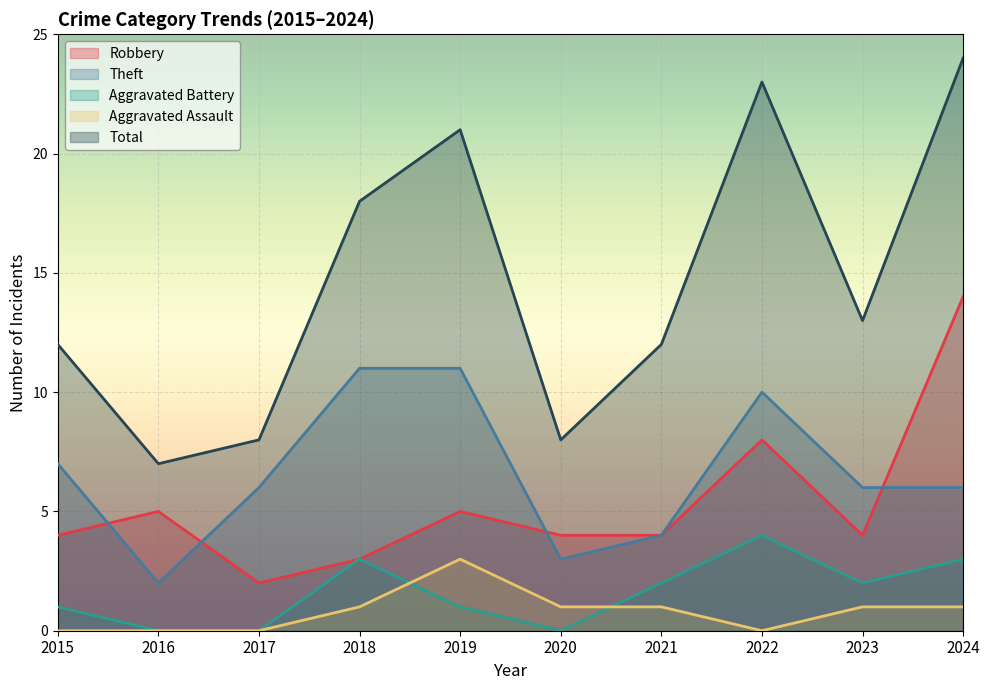

True or false: Theft has a value of 1 at 2020.

False